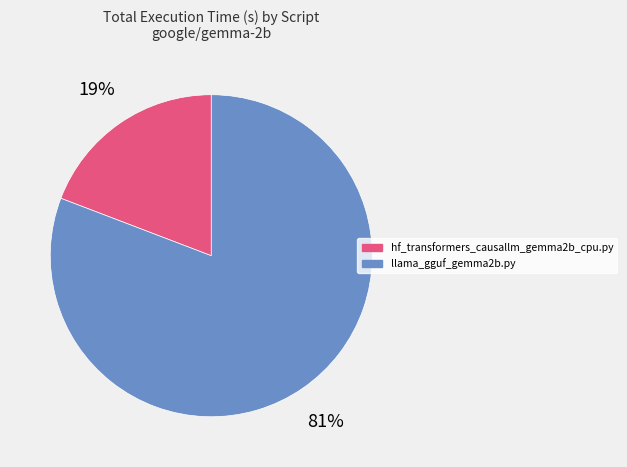

How many segments does this pie chart have?

2